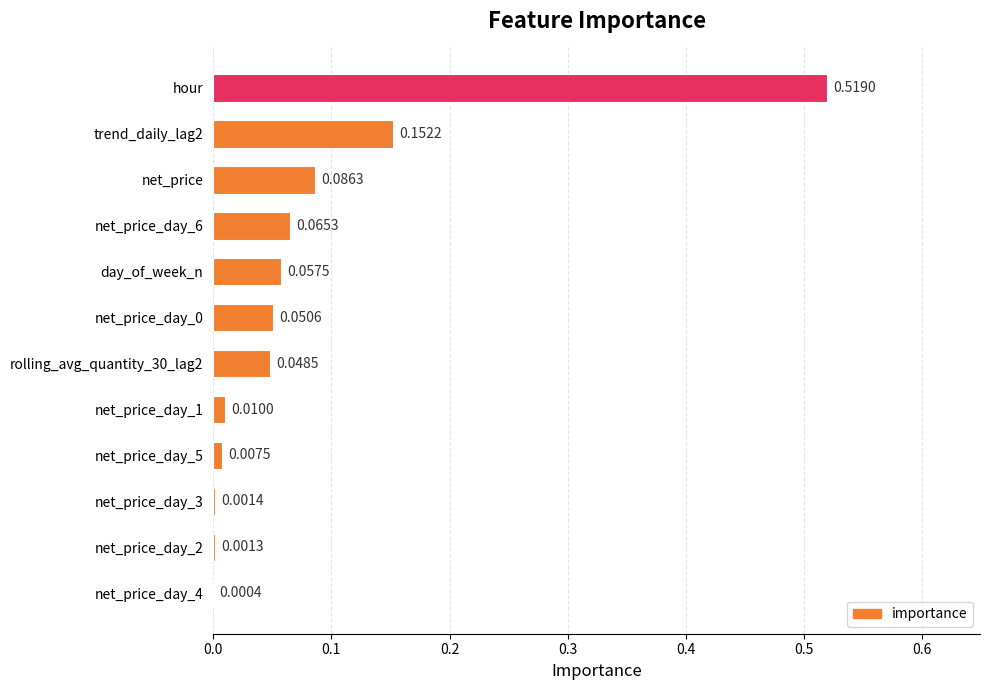

Between net_price_day_5 and day_of_week_n, which is larger?

day_of_week_n